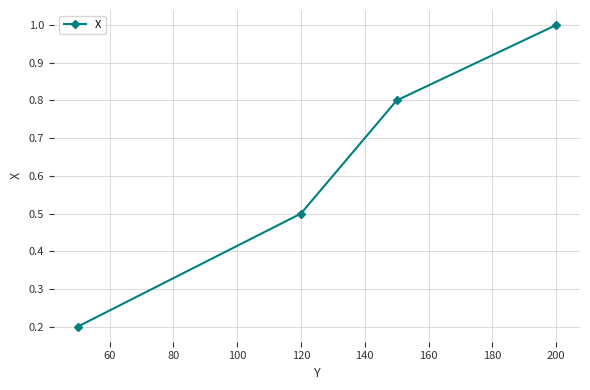

Reading right to left, transcribe all the data shown in this chart.

1.0	0.8	0.5	0.2